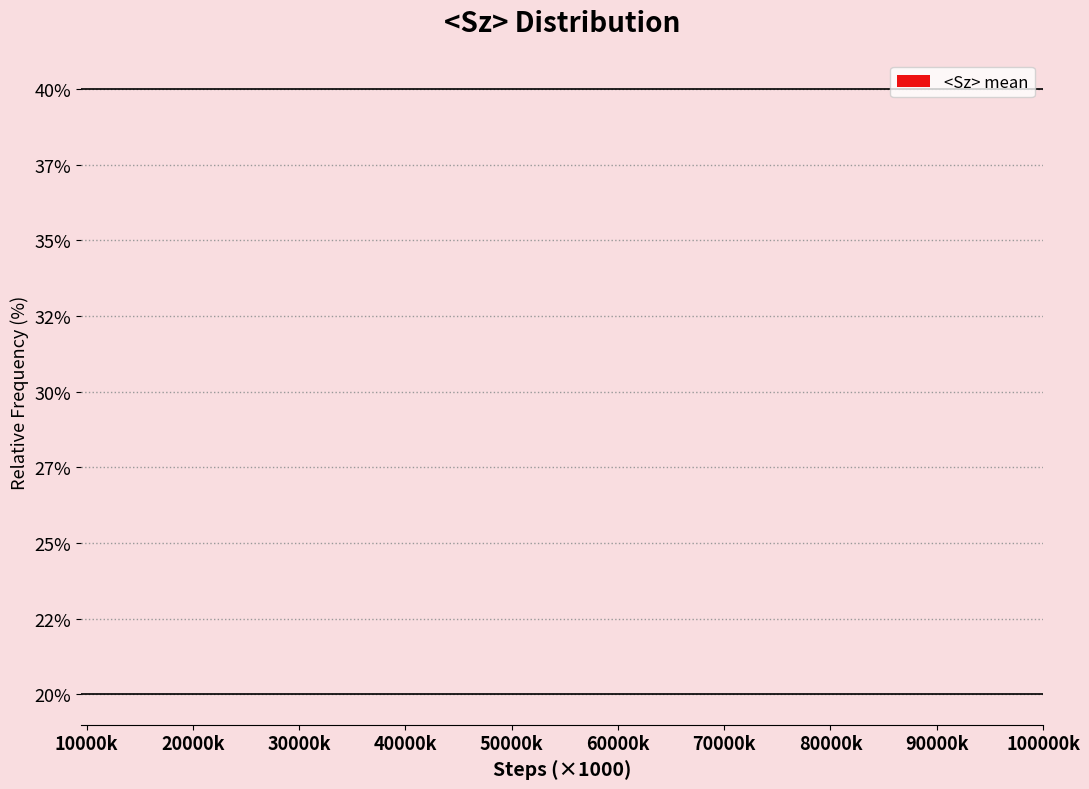

How many categories are shown in the chart?

10